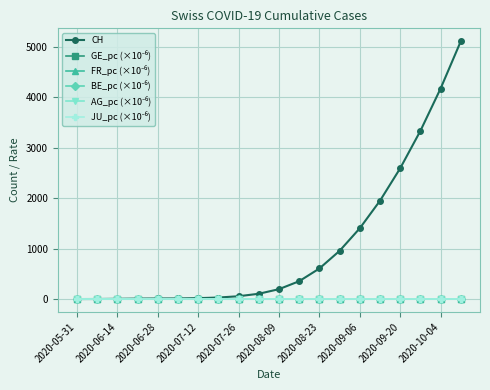

How many times do AG_pc (×10⁻⁶) and FR_pc (×10⁻⁶) cross each other?

1